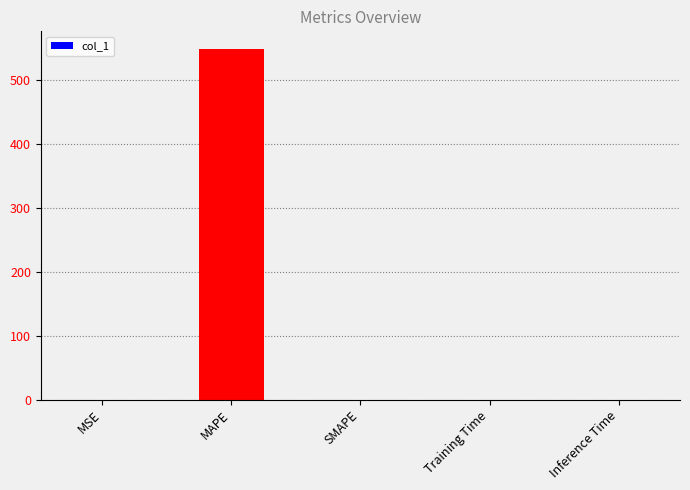

Is it true that the value at Training Time is 0.0?

True